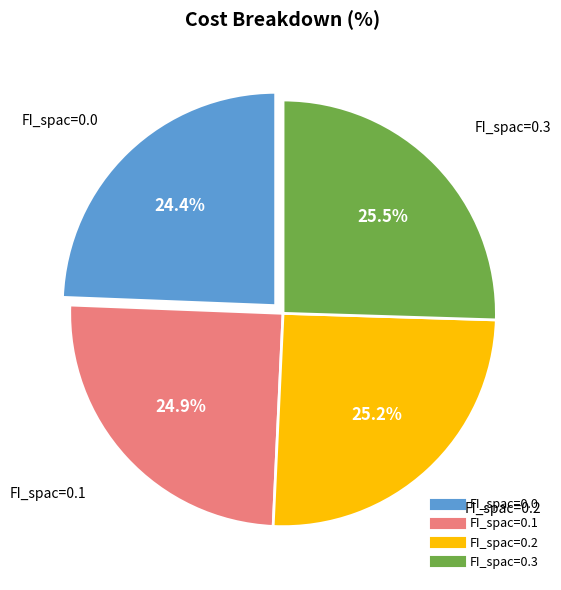

Is there a majority slice in this chart?

No